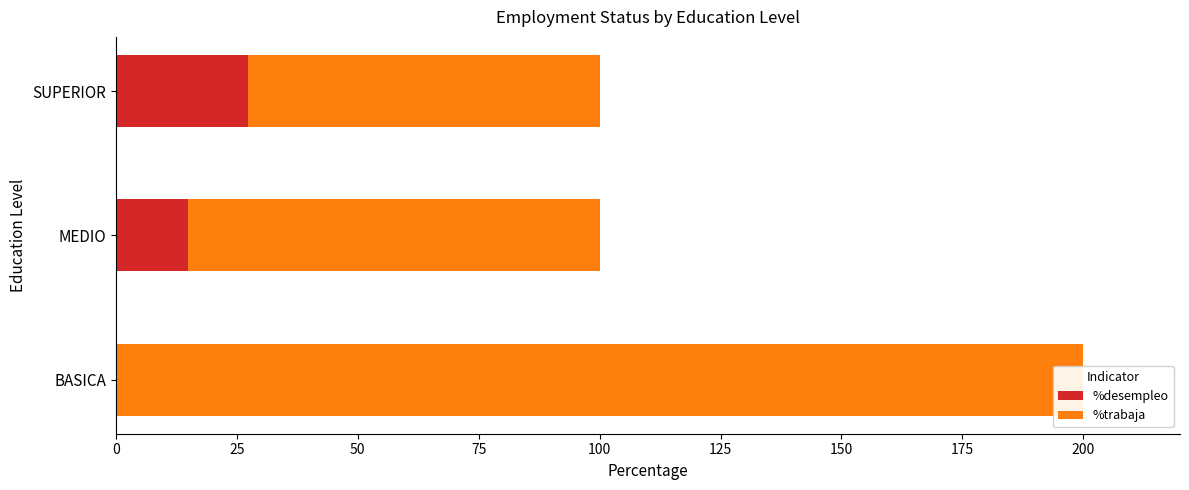

Which series has the largest total across all categories?

%trabaja